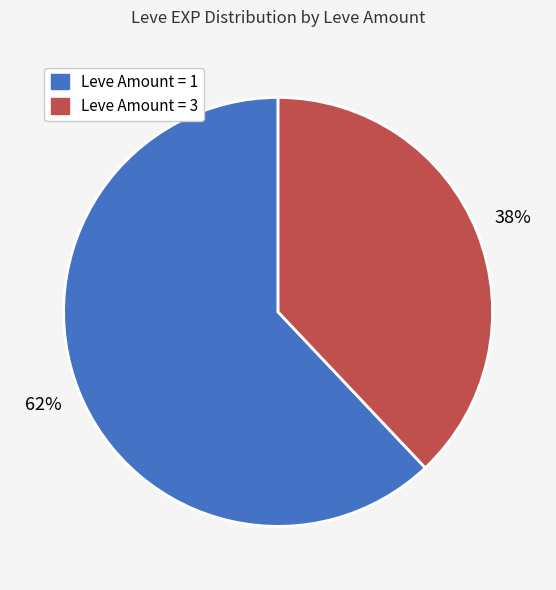

Is there a majority slice in this chart?

Yes